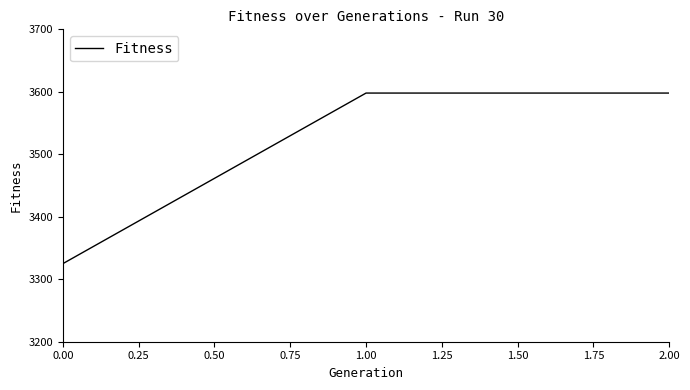

What is the change in value from 0.00 to 1.00?

+273